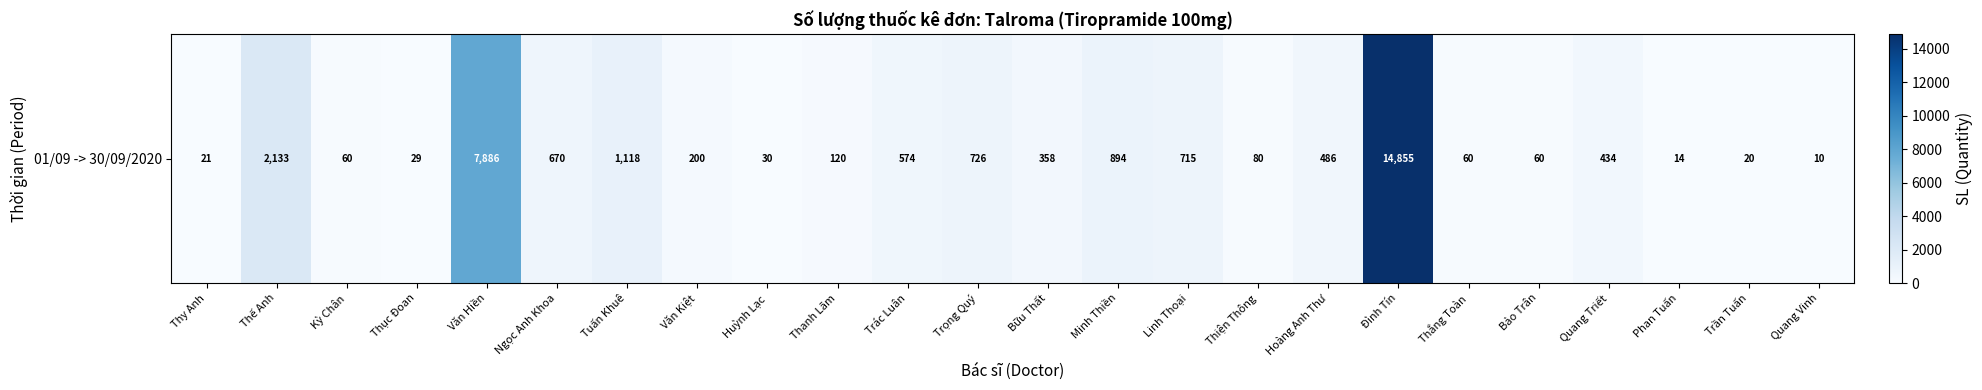

What value does the data have at Bữu Thất?

358